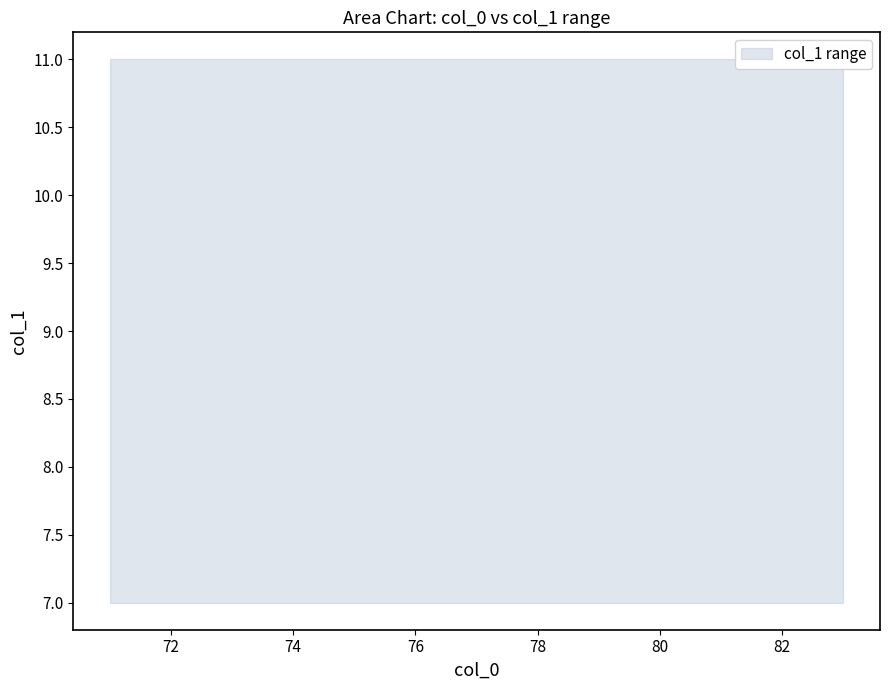

What is the average value of the max_col_1 series?

11